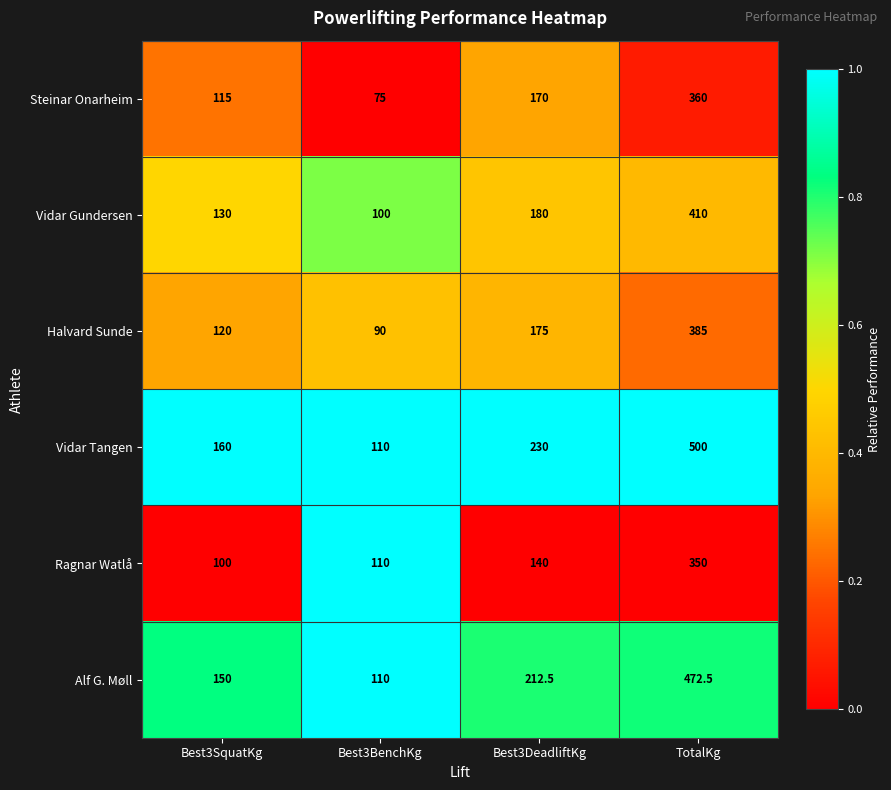

Which category has the highest value across all series?

TotalKg